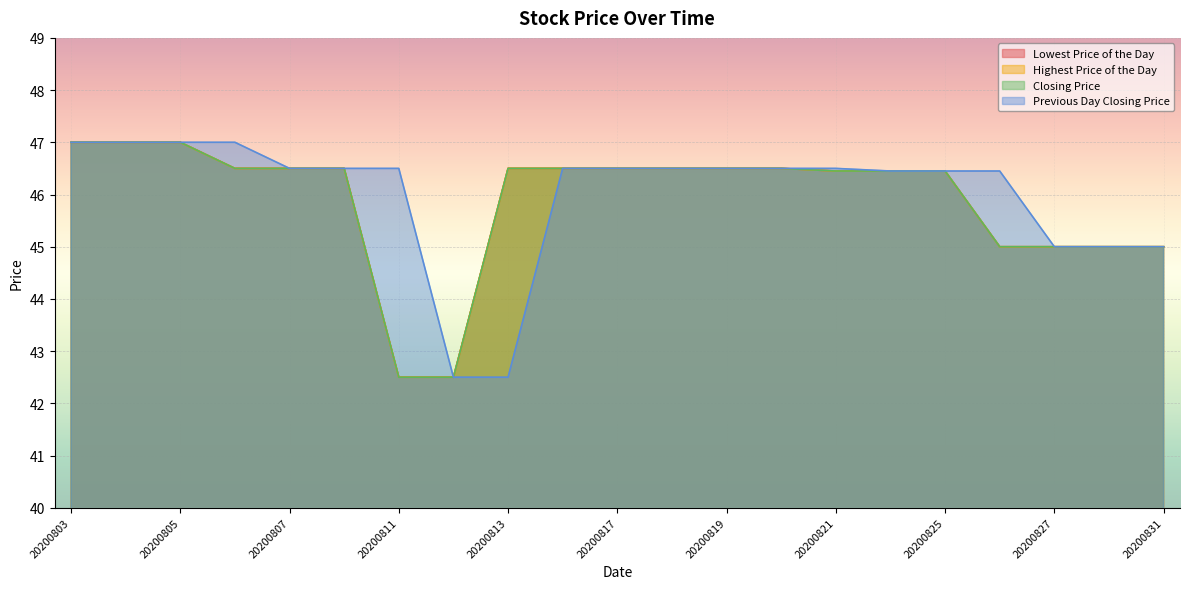

What is the value of the Lowest Price of the Day point at the 4th from the left?

46.5